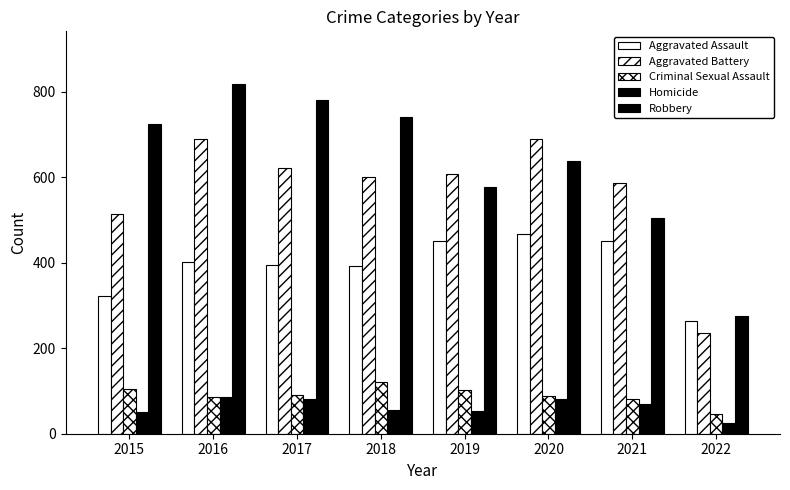

How many data points in Criminal Sexual Assault are less than 90?

4